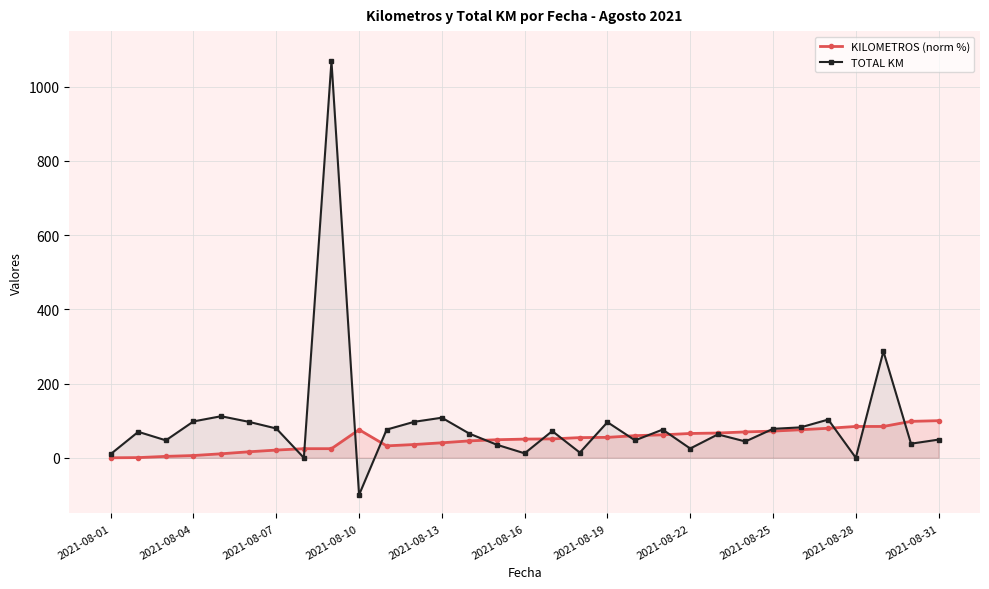

What is the smallest value displayed?

-100.0